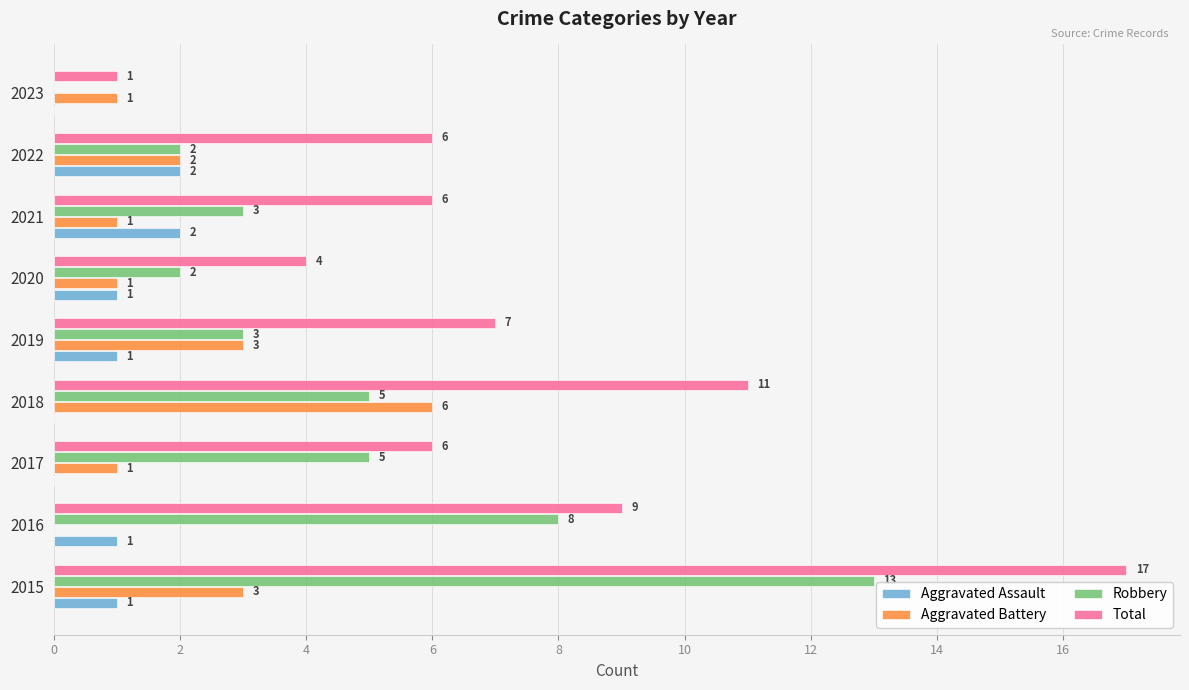

The Robbery series shows 8 at 2017. True or false?

False